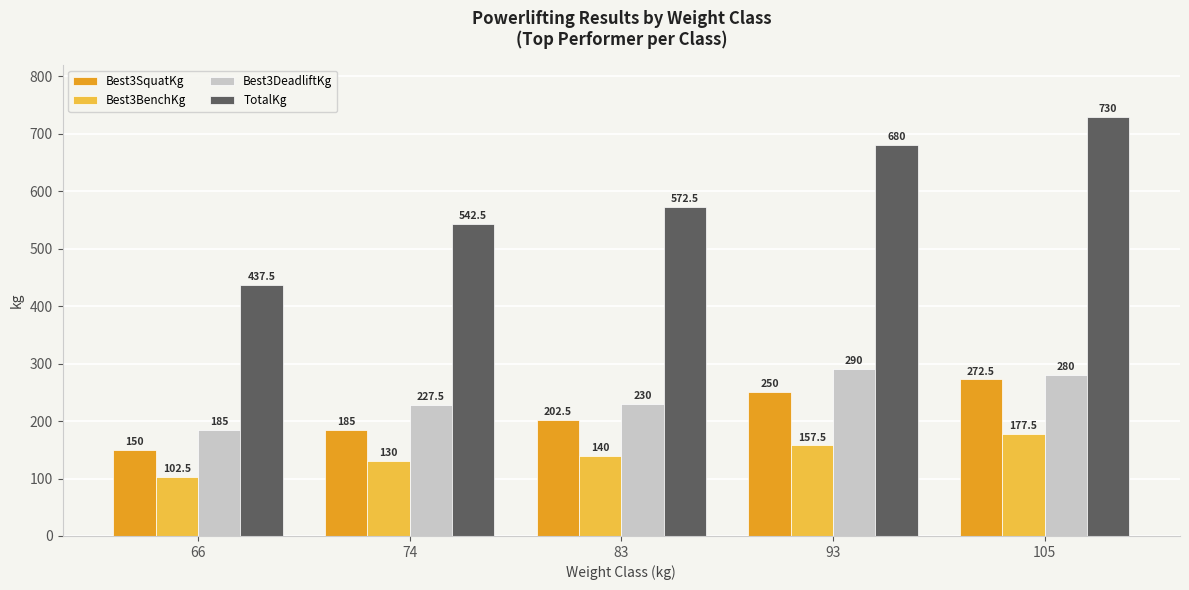

Reading left to right, extract all data points from this chart.

Best3SquatKg: 66=150.0	74=185.0	83=202.5	93=250.0	105=272.5
Best3BenchKg: 66=102.5	74=130.0	83=140.0	93=157.5	105=177.5
Best3DeadliftKg: 66=185.0	74=227.5	83=230.0	93=290.0	105=280.0
TotalKg: 66=437.5	74=542.5	83=572.5	93=680.0	105=730.0